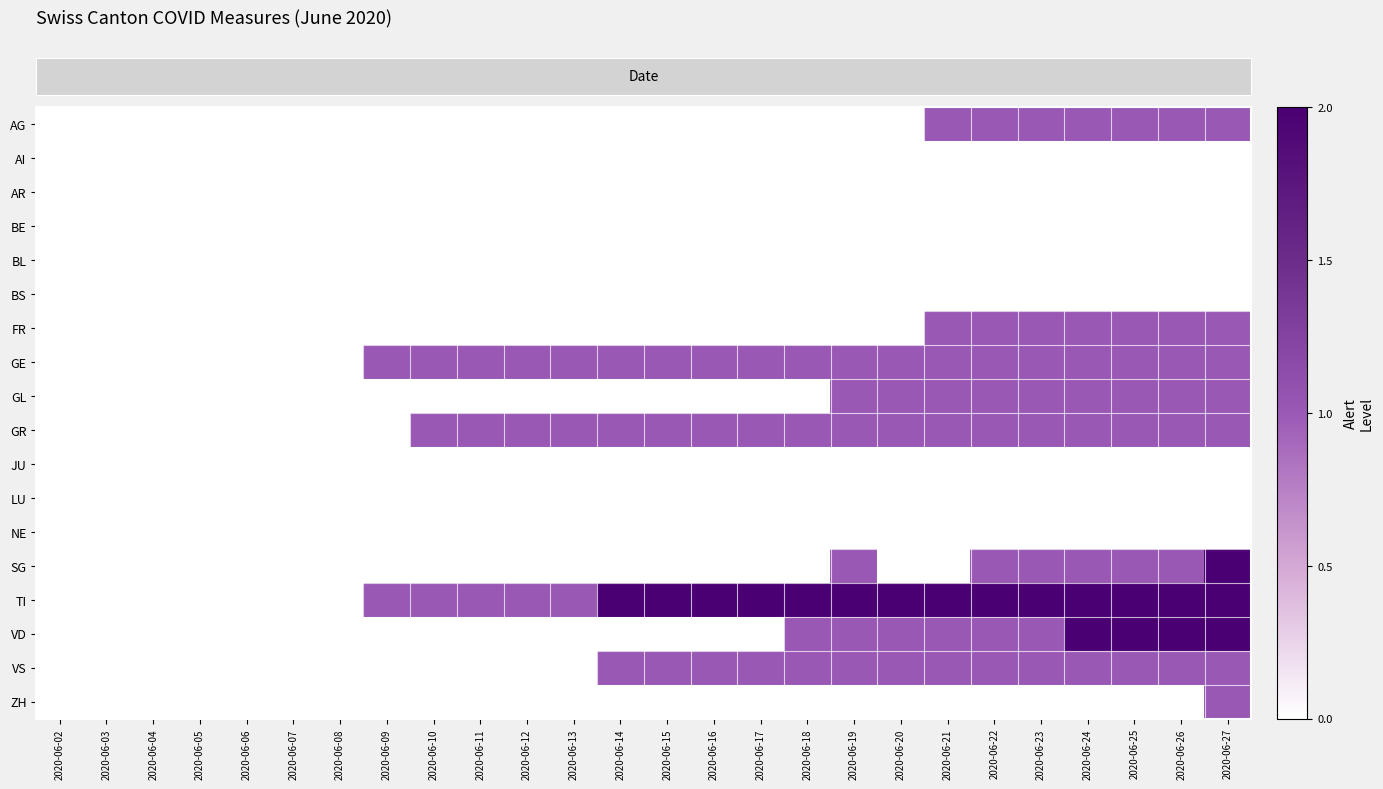

Reading right to left, extract all data points from this chart.

row_0: 1	1	1	1	1	1	1	0	0	0	0	0	0	0	0	0	0	0	0	0	0	0	0	0	0	0
row_1: 0	0	0	0	0	0	0	0	0	0	0	0	0	0	0	0	0	0	0	0	0	0	0	0	0	0
row_2: 0	0	0	0	0	0	0	0	0	0	0	0	0	0	0	0	0	0	0	0	0	0	0	0	0	0
row_3: 0	0	0	0	0	0	0	0	0	0	0	0	0	0	0	0	0	0	0	0	0	0	0	0	0	0
row_4: 0	0	0	0	0	0	0	0	0	0	0	0	0	0	0	0	0	0	0	0	0	0	0	0	0	0
row_5: 0	0	0	0	0	0	0	0	0	0	0	0	0	0	0	0	0	0	0	0	0	0	0	0	0	0
row_6: 1	1	1	1	1	1	1	0	0	0	0	0	0	0	0	0	0	0	0	0	0	0	0	0	0	0
row_7: 1	1	1	1	1	1	1	1	1	1	1	1	1	1	1	1	1	1	1	0	0	0	0	0	0	0
row_8: 1	1	1	1	1	1	1	1	1	0	0	0	0	0	0	0	0	0	0	0	0	0	0	0	0	0
row_9: 1	1	1	1	1	1	1	1	1	1	1	1	1	1	1	1	1	1	0	0	0	0	0	0	0	0
row_10: 0	0	0	0	0	0	0	0	0	0	0	0	0	0	0	0	0	0	0	0	0	0	0	0	0	0
row_11: 0	0	0	0	0	0	0	0	0	0	0	0	0	0	0	0	0	0	0	0	0	0	0	0	0	0
row_12: 0	0	0	0	0	0	0	0	0	0	0	0	0	0	0	0	0	0	0	0	0	0	0	0	0	0
row_13: 2	1	1	1	1	1	0	0	1	0	0	0	0	0	0	0	0	0	0	0	0	0	0	0	0	0
row_14: 2	2	2	2	2	2	2	2	2	2	2	2	2	2	1	1	1	1	1	0	0	0	0	0	0	0
row_15: 2	2	2	2	1	1	1	1	1	1	0	0	0	0	0	0	0	0	0	0	0	0	0	0	0	0
row_16: 1	1	1	1	1	1	1	1	1	1	1	1	1	1	0	0	0	0	0	0	0	0	0	0	0	0
row_17: 1	0	0	0	0	0	0	0	0	0	0	0	0	0	0	0	0	0	0	0	0	0	0	0	0	0